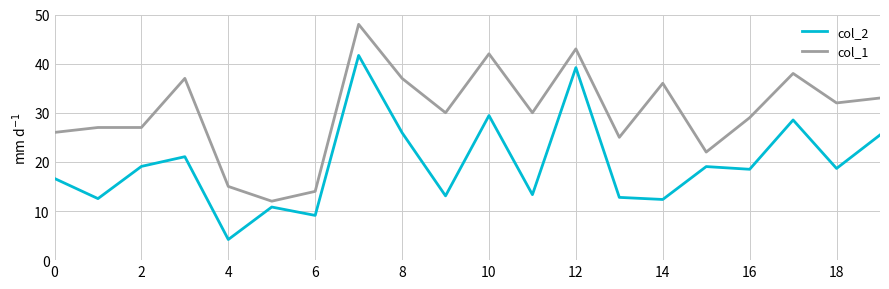

Rank the series by their maximum value, from lowest to highest.

col_2, col_1